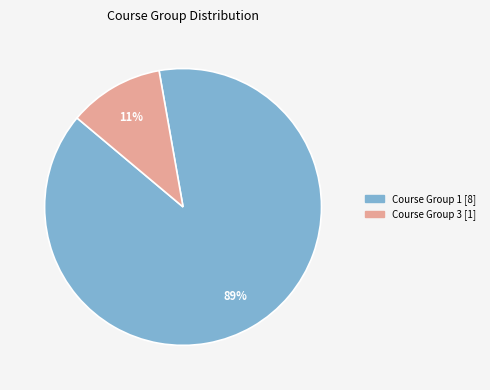

Does any single category account for the majority?

Yes